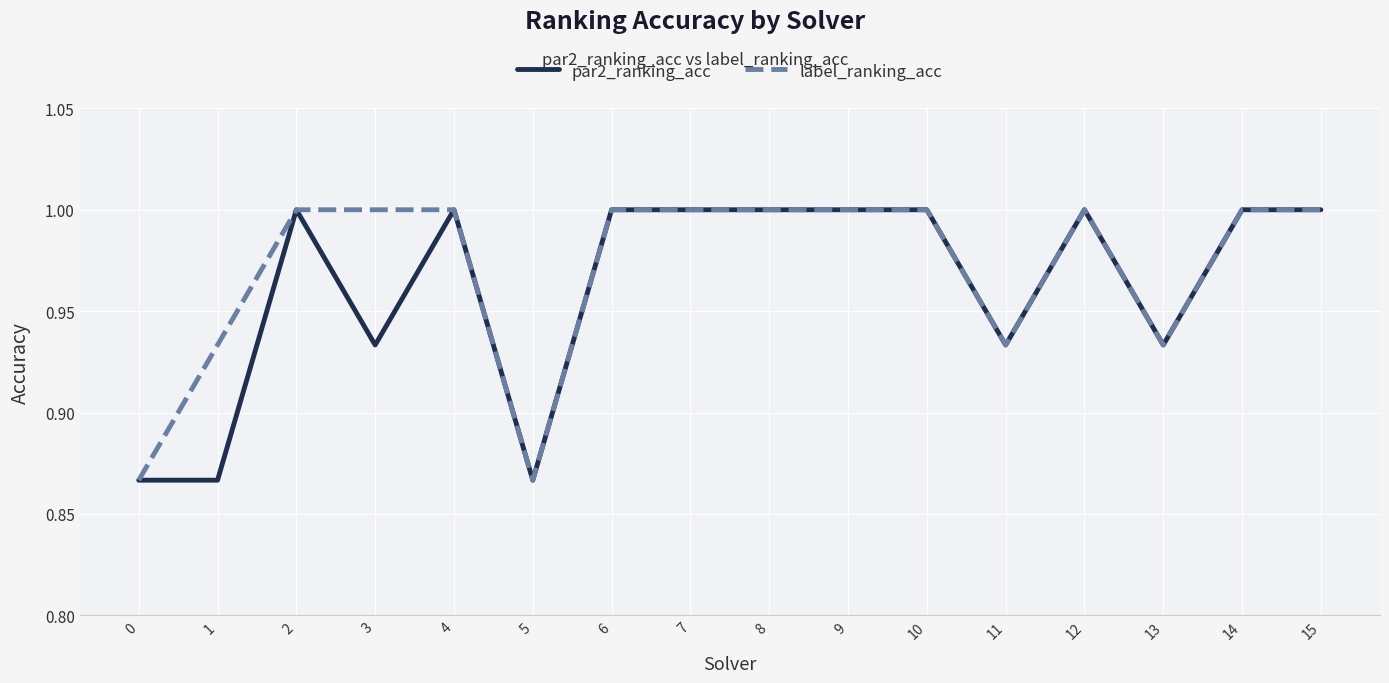

True or false: par2_ranking_acc has a value of 0.6 at 12.

False